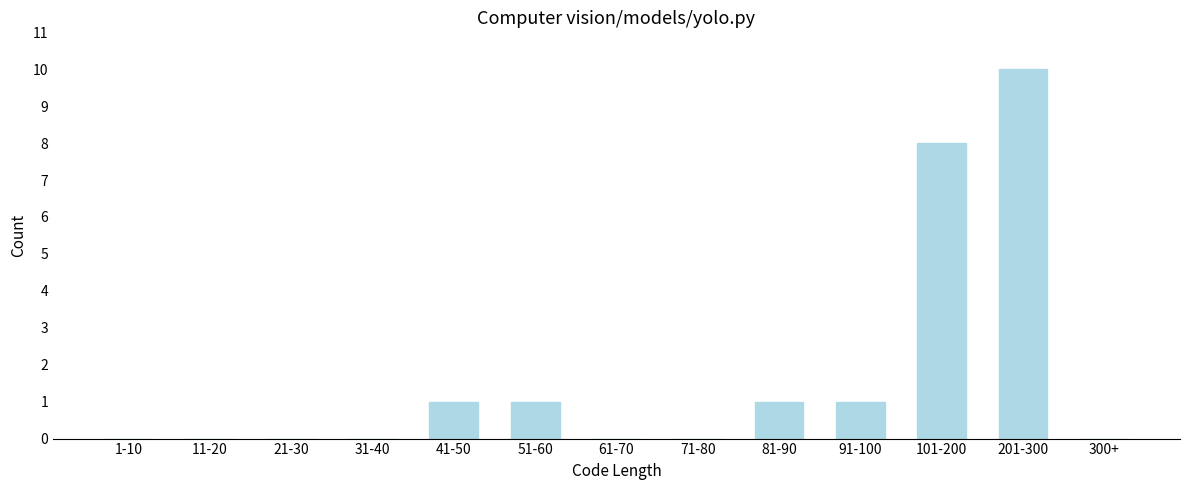

Reading left to right, what are all the values shown in this chart?

1-10=0	11-20=0	21-30=0	31-40=0	41-50=1	51-60=1	61-70=0	71-80=0	81-90=1	91-100=1	101-200=8	201-300=10	300+=0